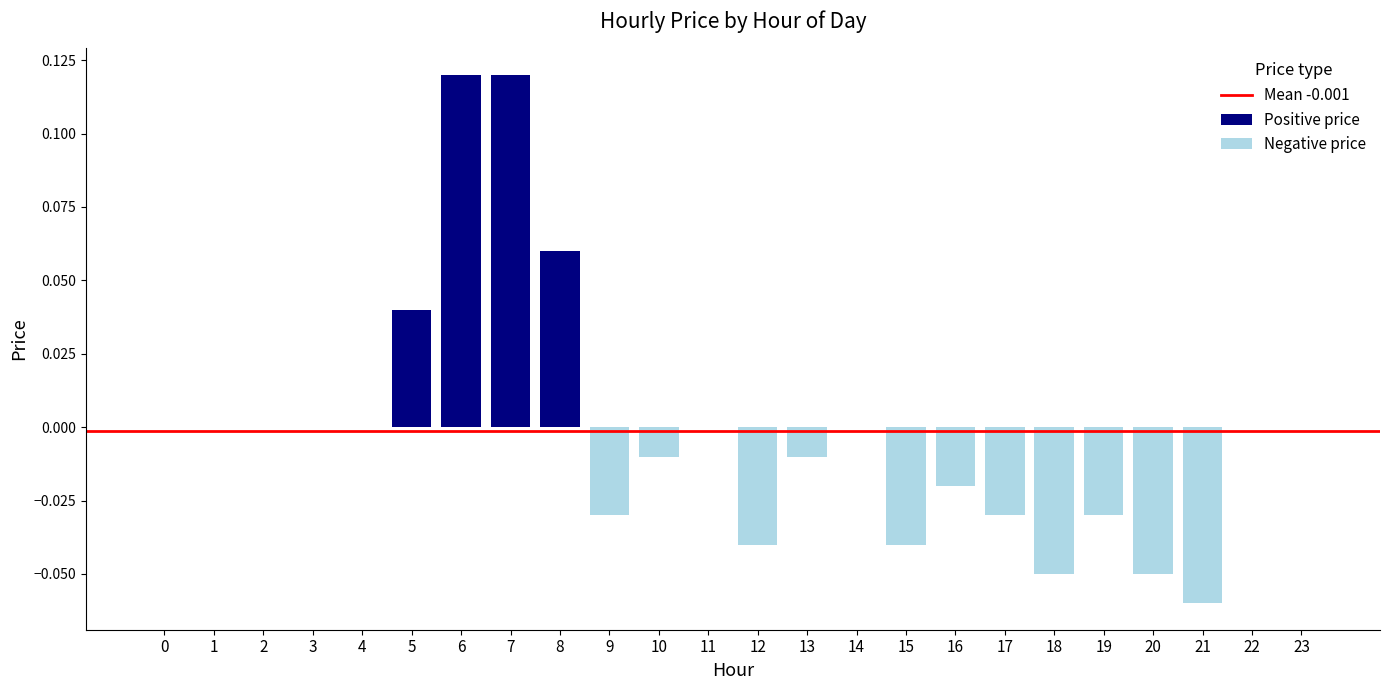

How many negative values are there?

11